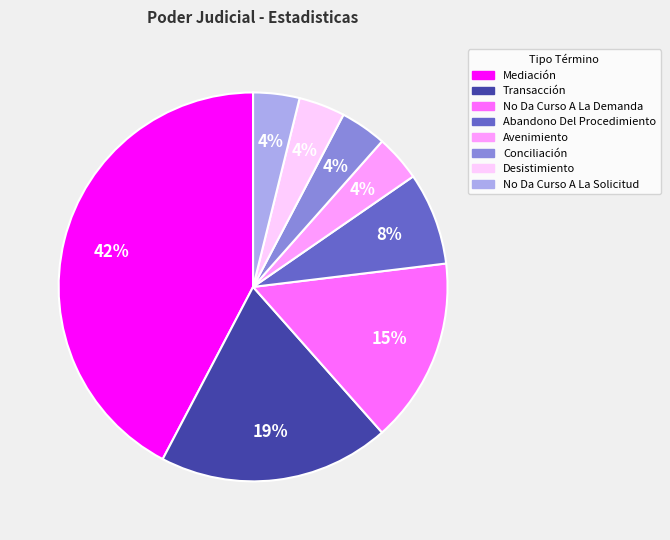

What is the ratio of the value at Desistimiento to the value at Avenimiento?

1.0